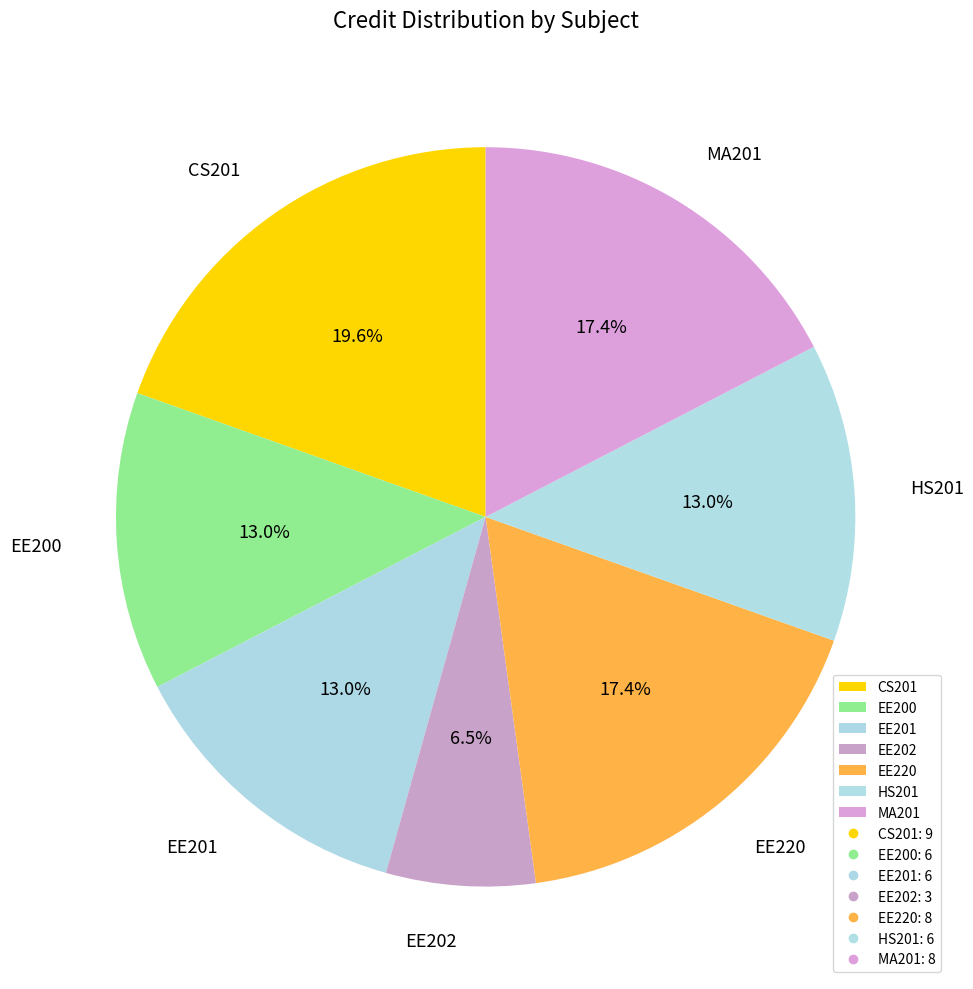

Does CS201 represent more than half of the total?

No